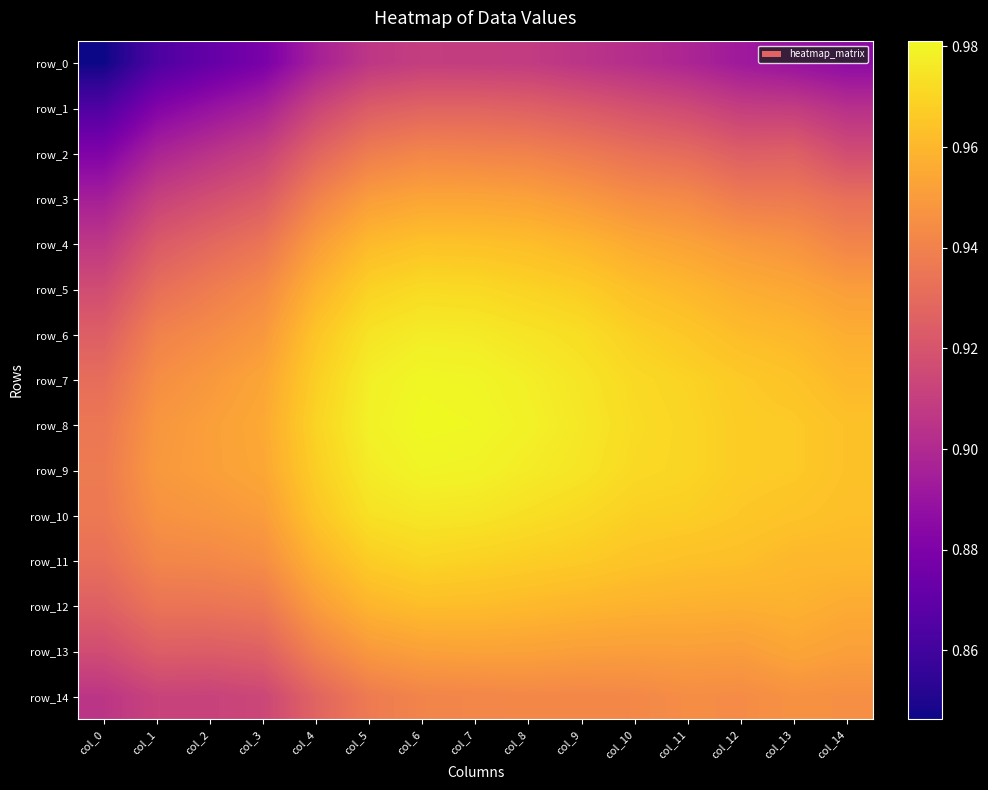

Is the value of row_0 at col_14 greater than the value of row_10 at col_4?

No